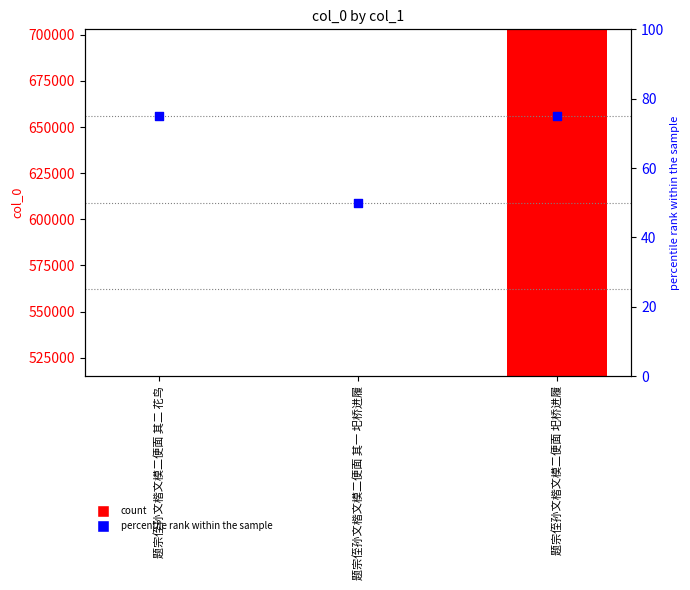

Is the value of col_0 at 题宗侄孙文楷文模二便面 其二 花鸟 greater than the value of percentile rank within the sample at 题宗侄孙文楷文模二便面 其一 圯桥进履?

Yes